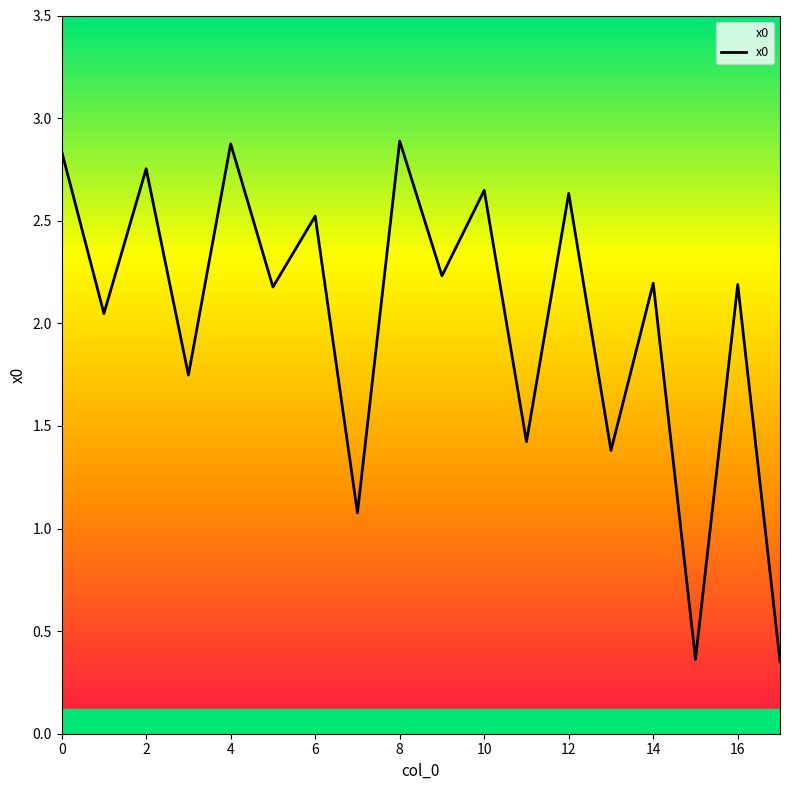

What is the difference between the maximum and minimum values?

2.5